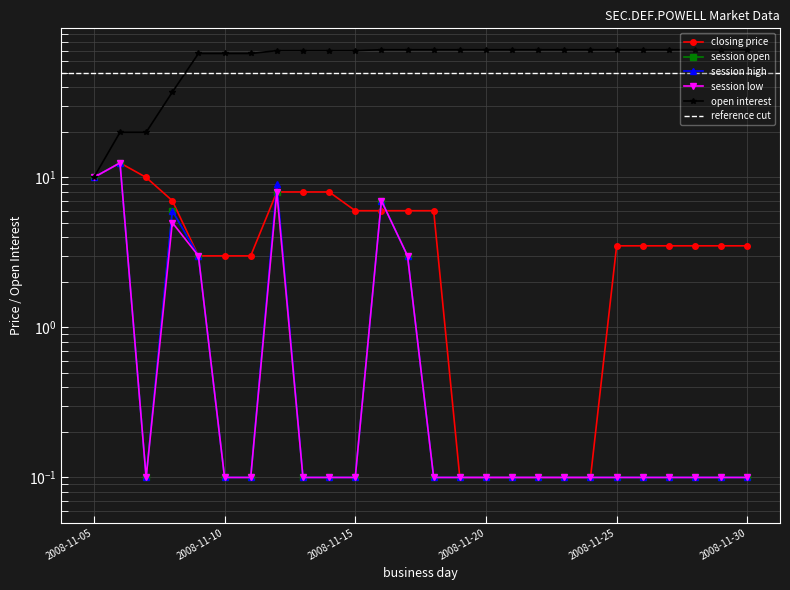

List the series in order of their peak value, highest first.

open interest, closing price, session open, session high, session low